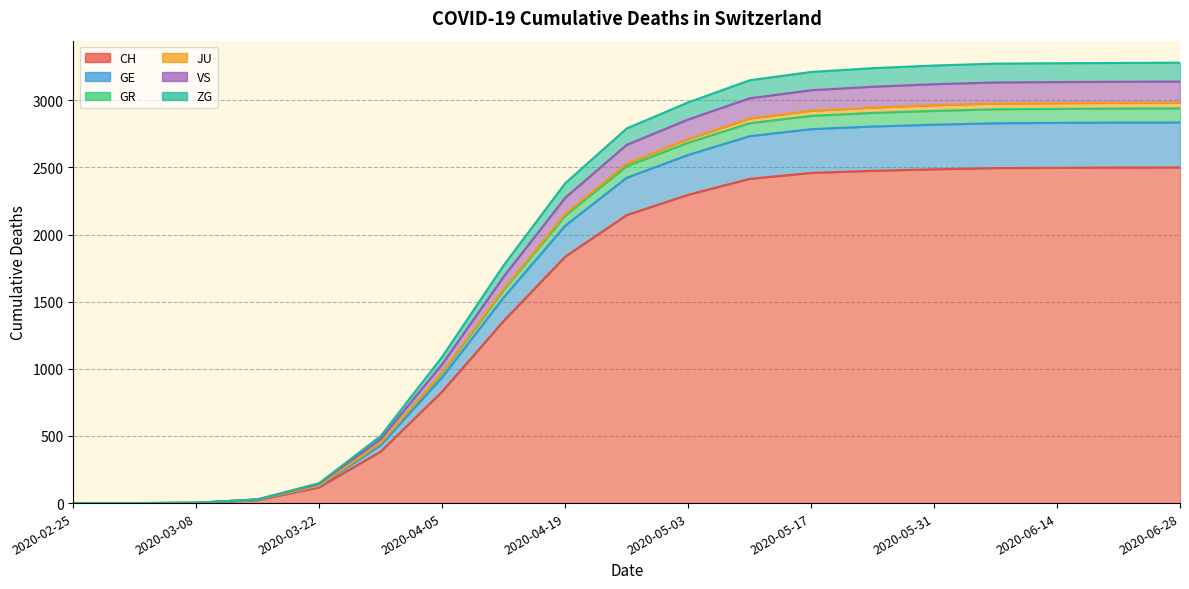

What is the label of the 9th point from the left?

2020-04-19